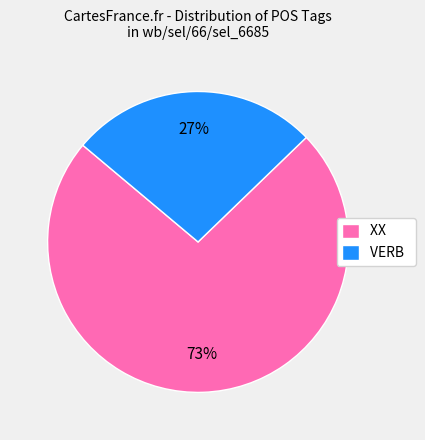

Is it true that VERB is 27% of the pie?

True